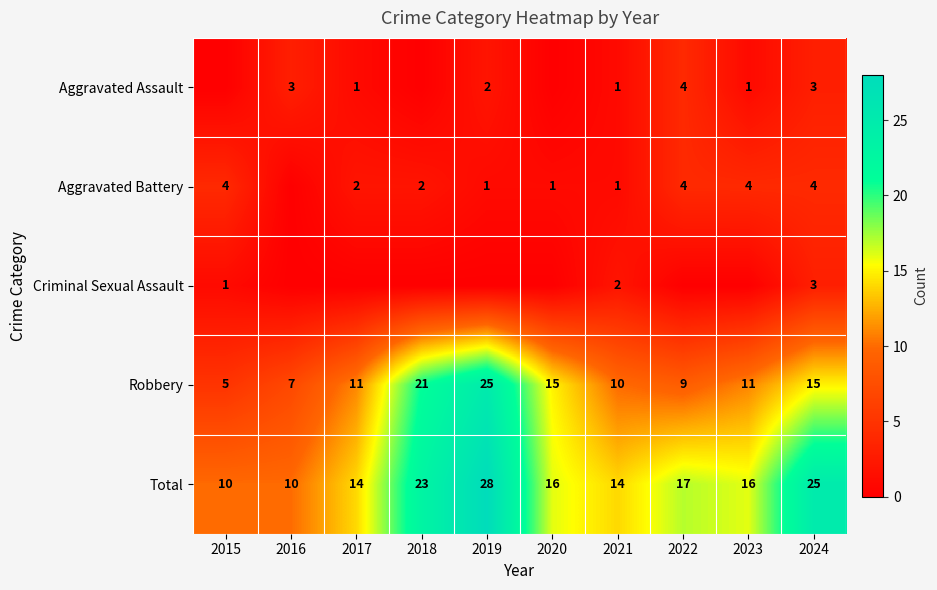

Where does the Total series first go above 16?

2018